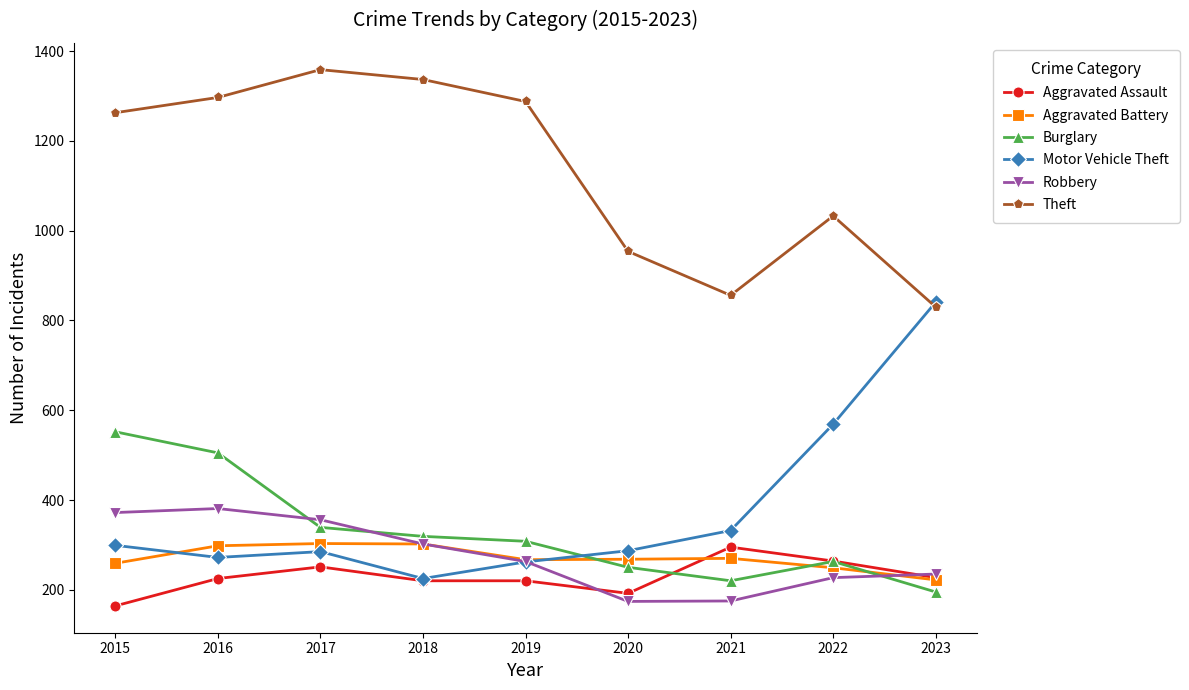

Which series has the largest total across all categories?

Theft